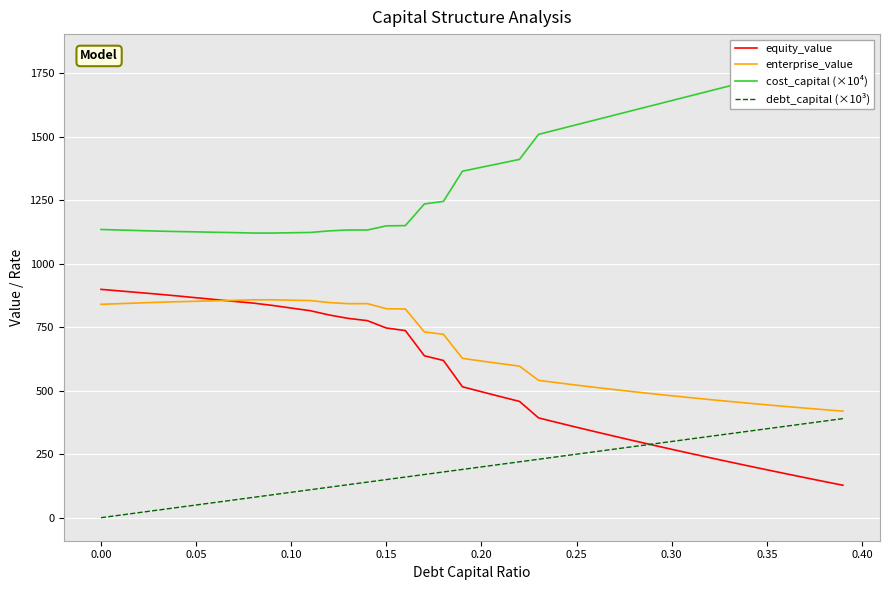

Is it true that debt_capital (×10³) equals 0.0 at 0.00?

True